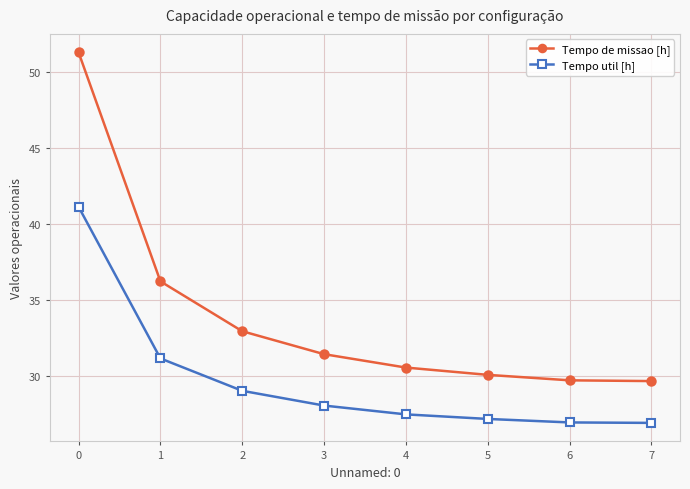

True or false: Tempo de missao [h] has a value of 10.6 at 5.

False